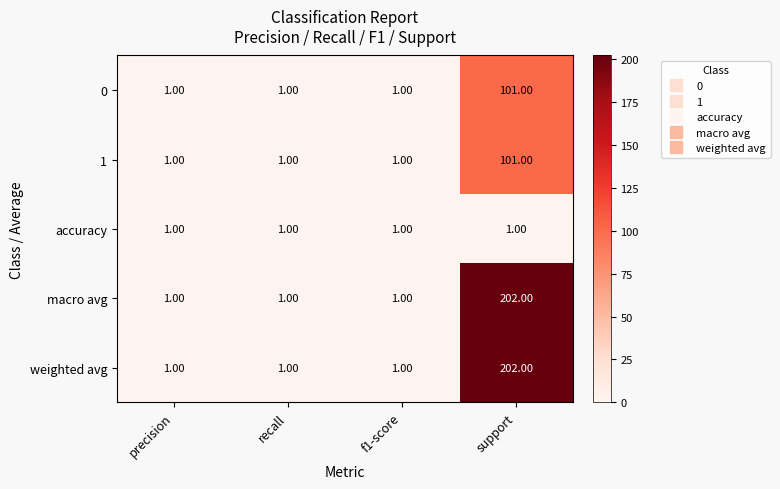

What is the difference between the highest and lowest values at support?

201